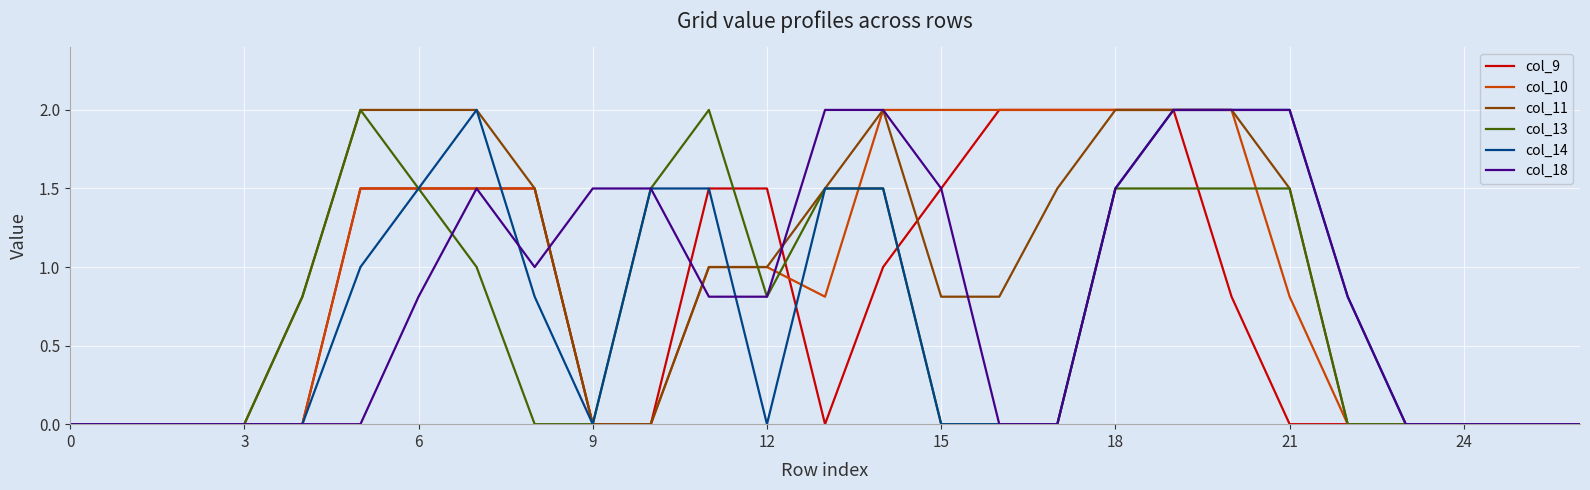

At how many categories does at least one series exceed 1?

17